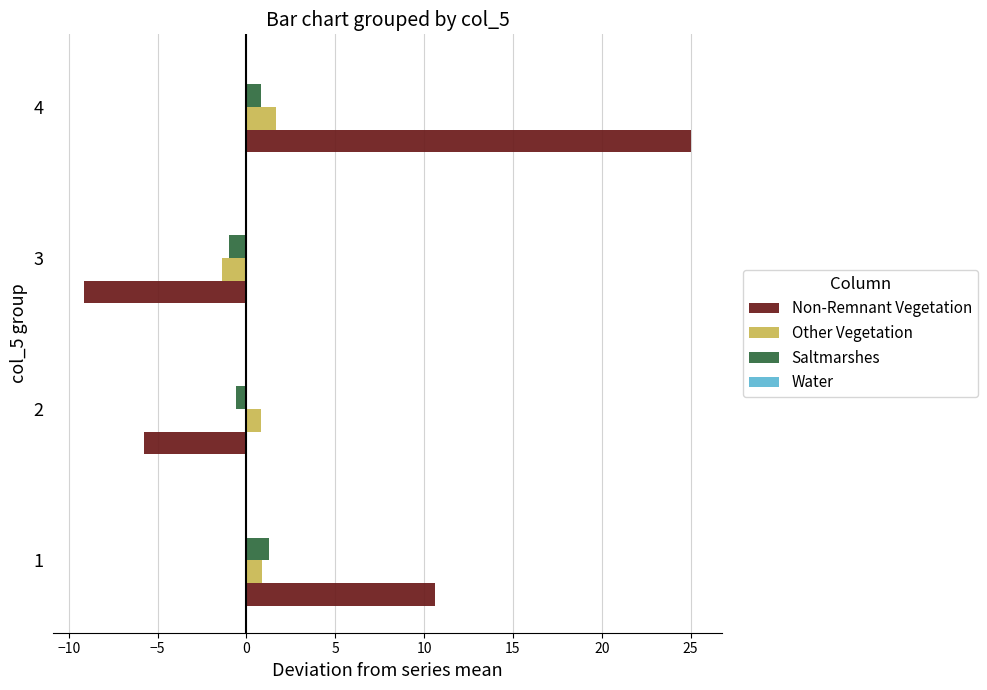

What is the difference between the maximum and minimum values in the Saltmarshes series?

2.2